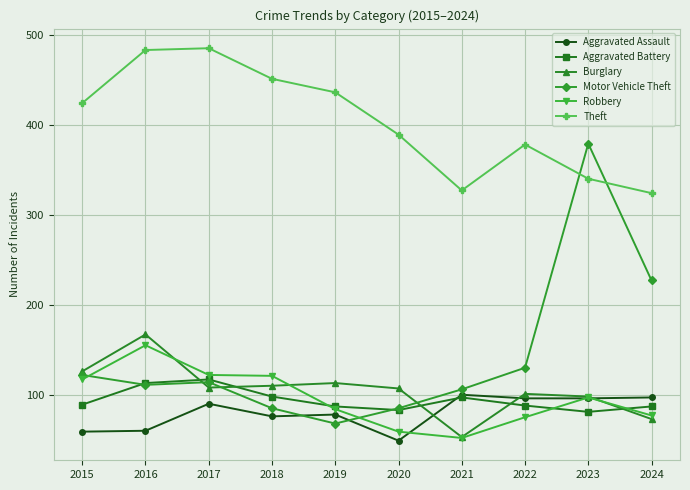

What is the maximum value shown in the chart?

485